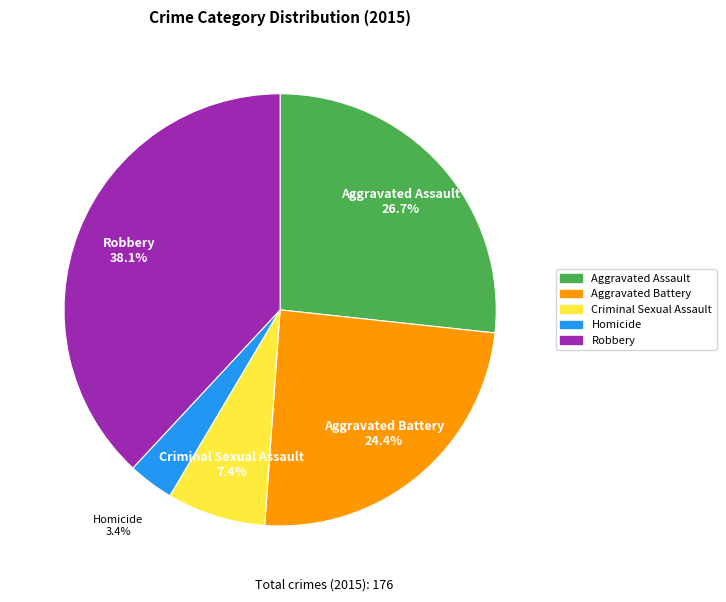

Approximately how many times larger is the value at Robbery compared to Aggravated Assault?

1.4